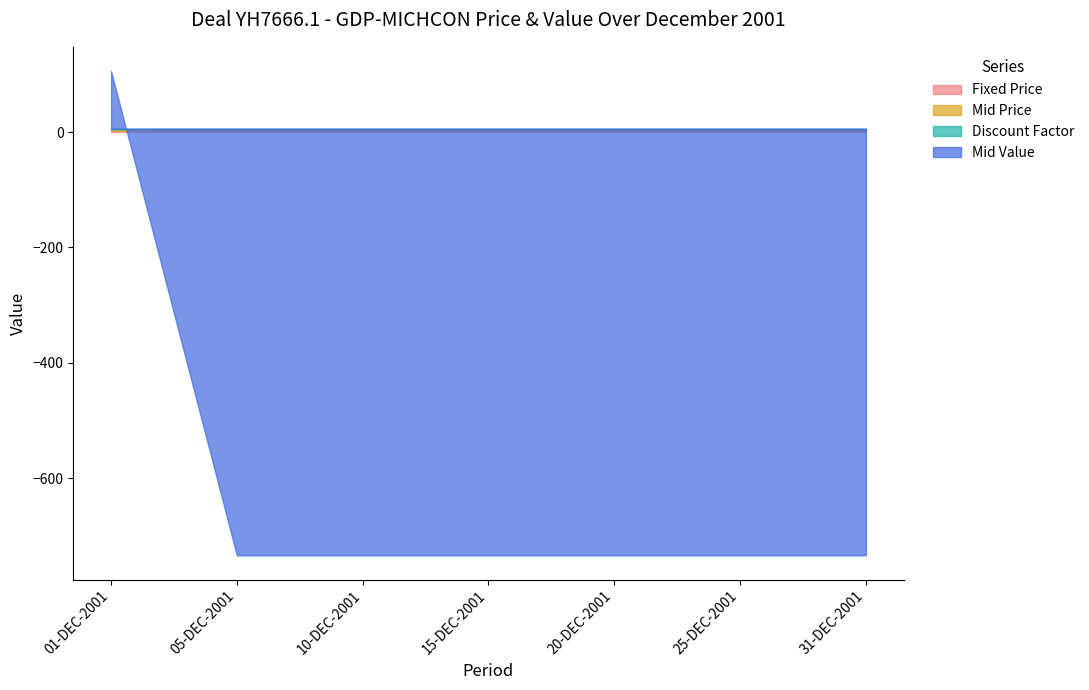

What is the label of the 2nd point from the left?

05-DEC-2001